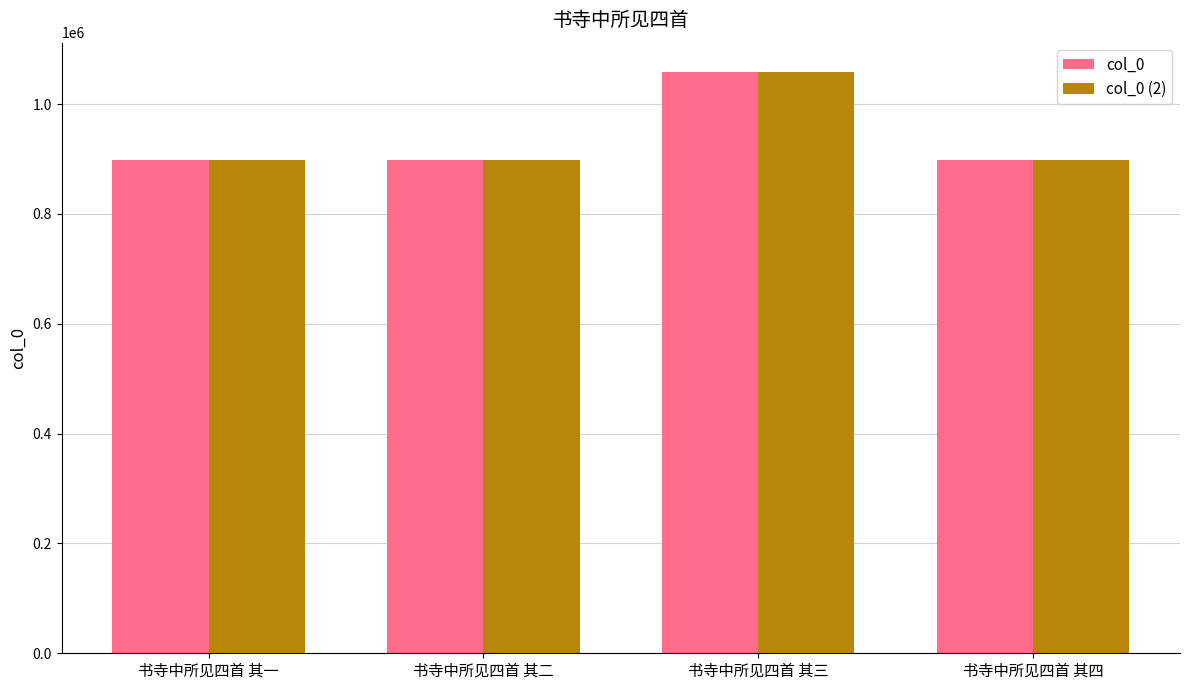

What is the label of the 3rd bar from the left?

书寺中所见四首 其三